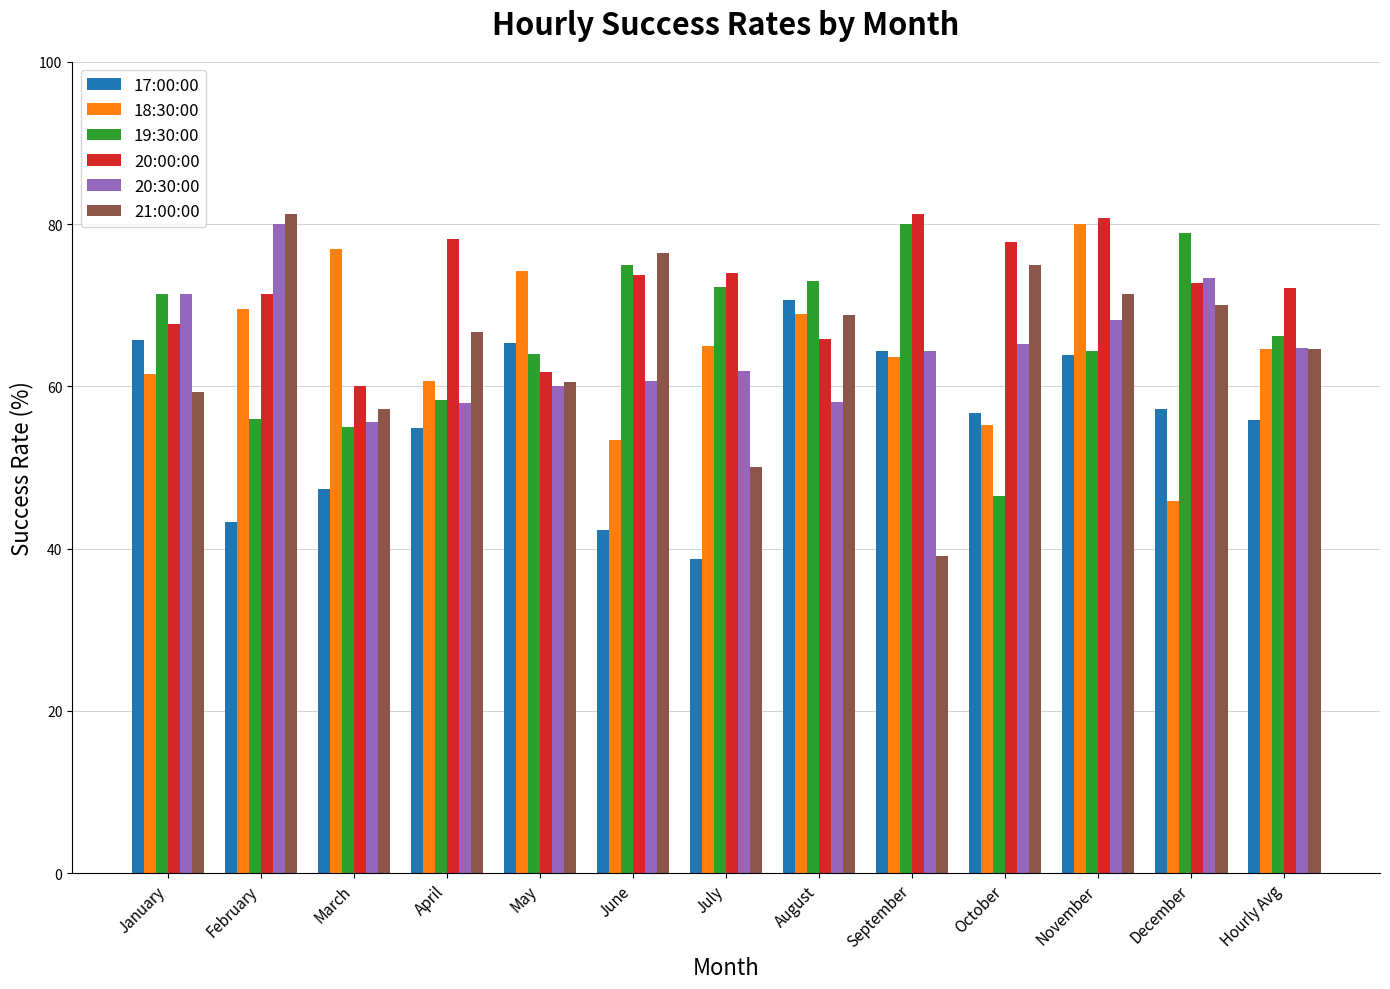

Are the bars horizontal?

No